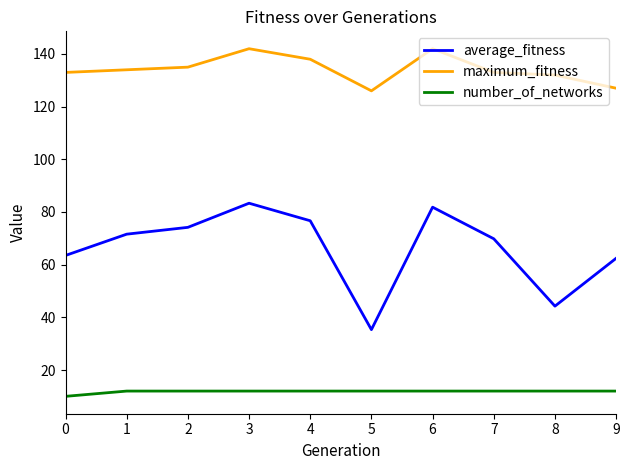

Is this an area chart (filled region under the line)?

No